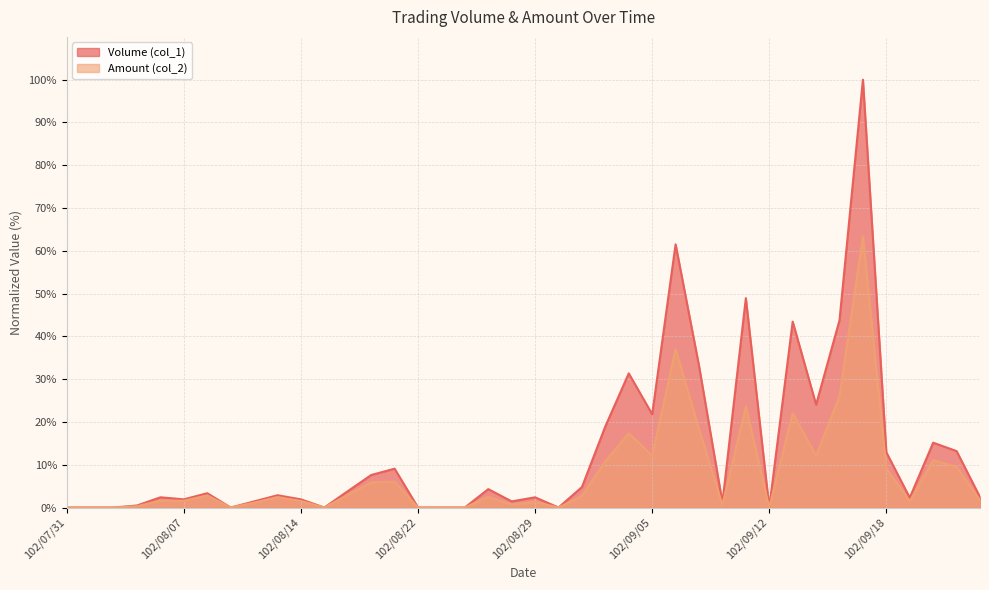

At which label does Volume (col_1) first exceed 2?

102/08/06